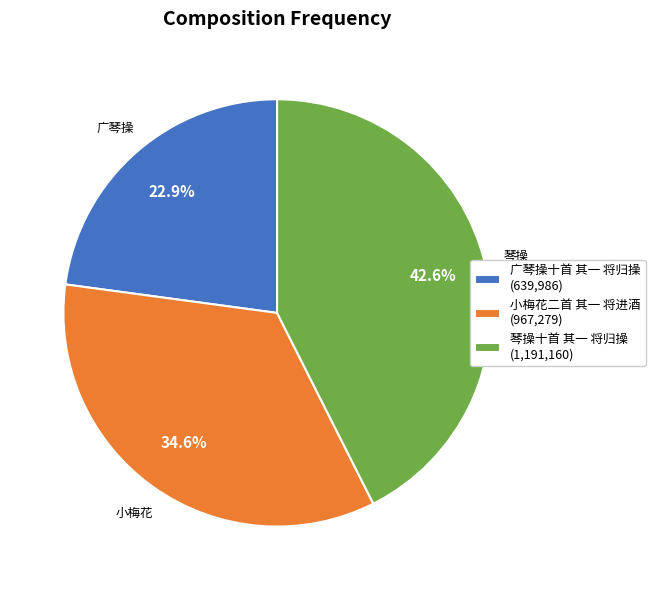

Which slice is the smallest?

广琴操十首 其一 将归操